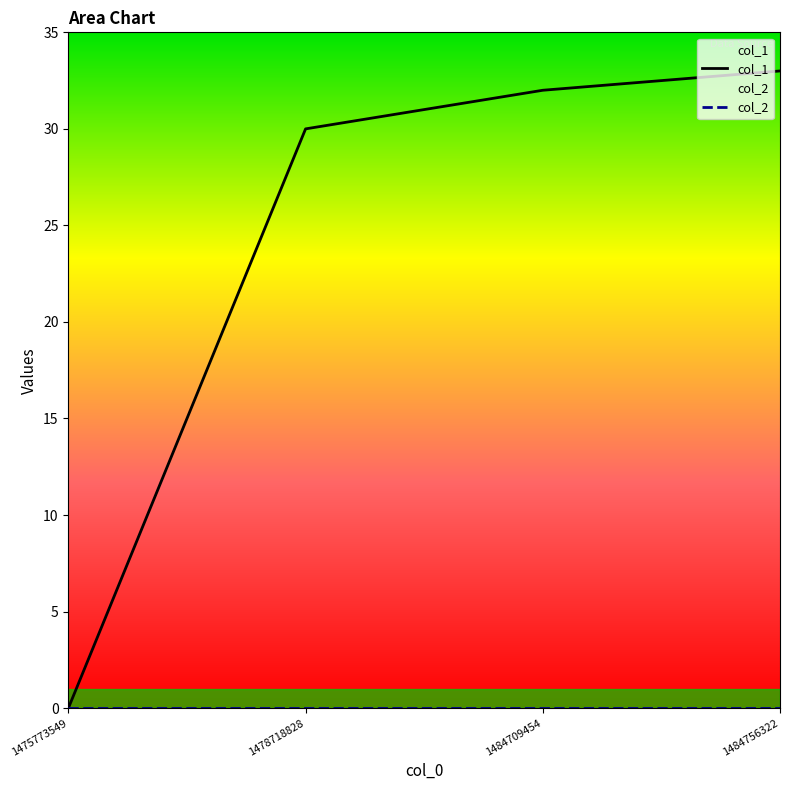

Reading left to right, what are all the values shown in this chart?

col_1: 1475773549=0	1478718828=30	1484709454=32	1484756322=33
col_2: 1475773549=0	1478718828=0	1484709454=0	1484756322=0